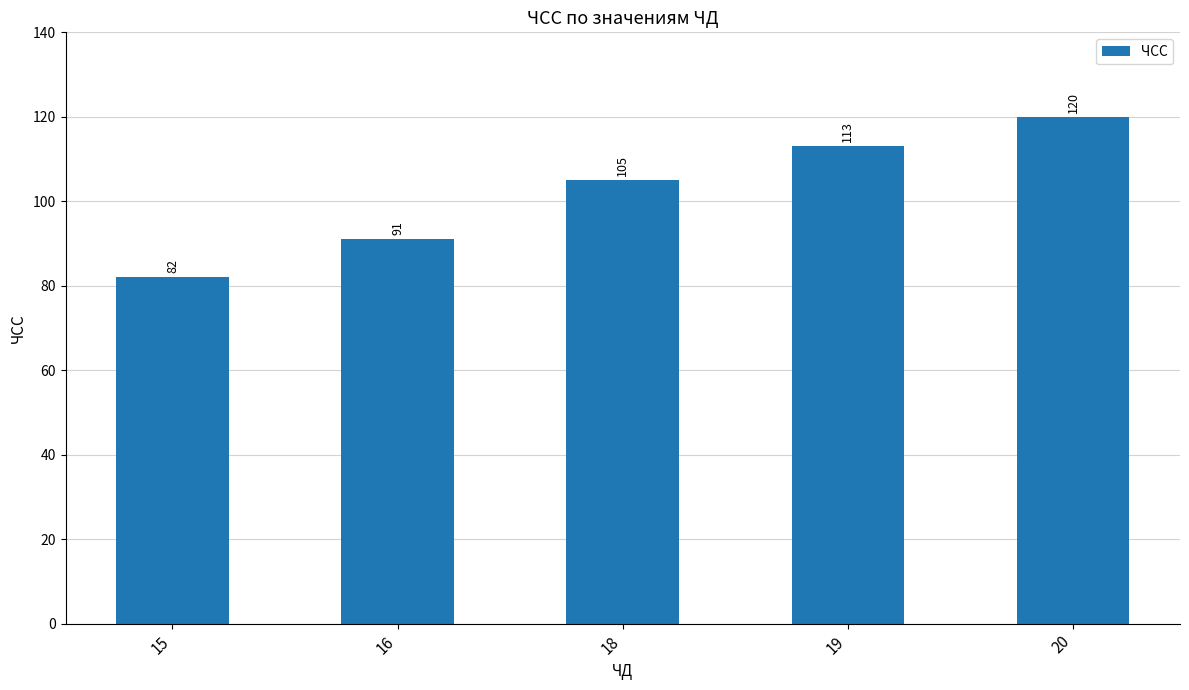

Reading left to right, what are all the values shown in this chart?

15=82	16=91	18=105	19=113	20=120